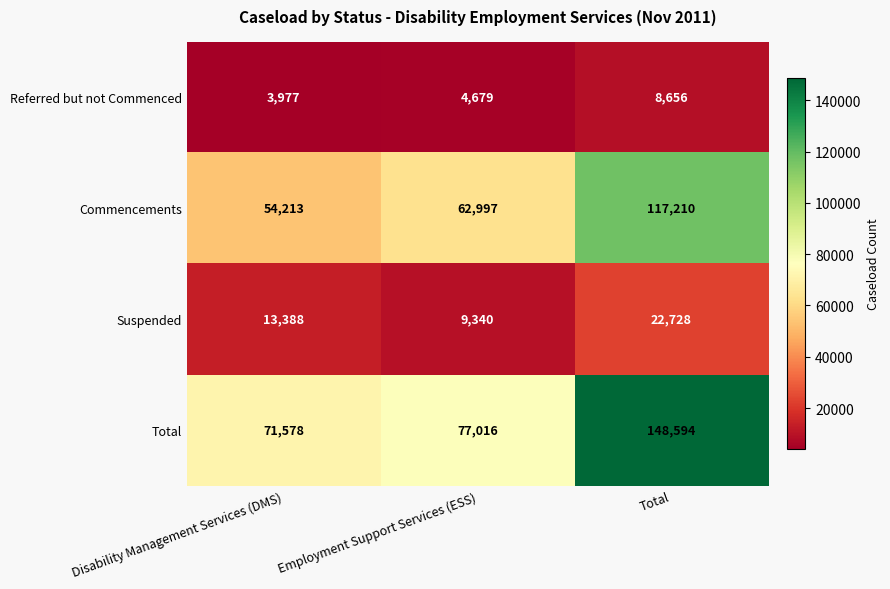

Is it true that Referred but not Commenced equals 3687 at Total?

False